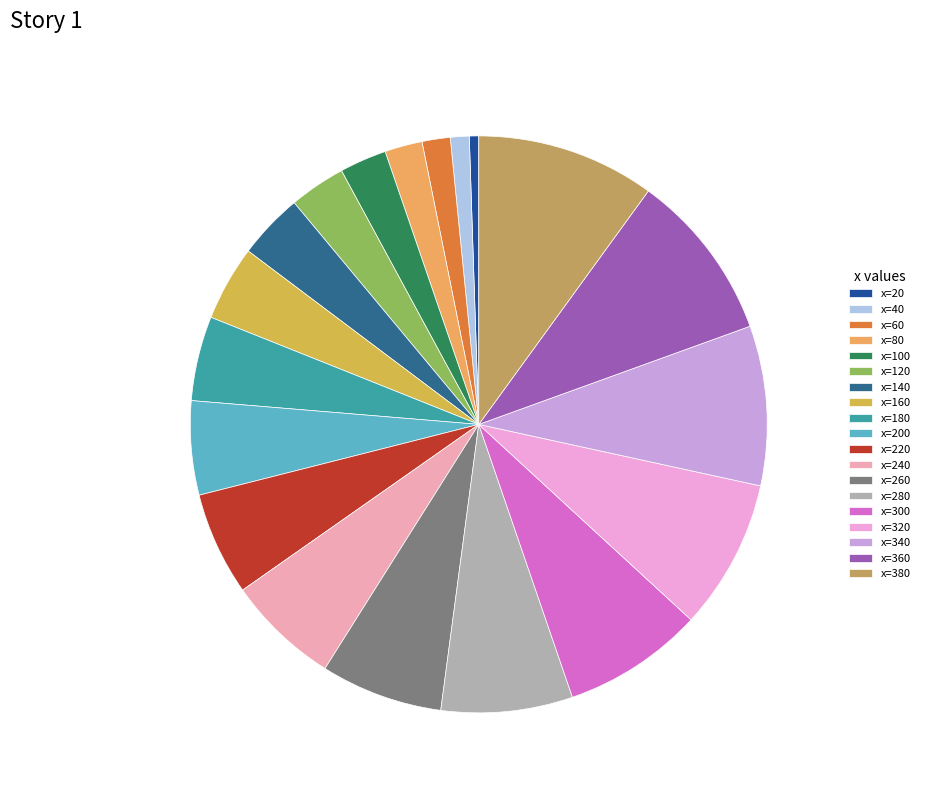

Combined, do x=120 and x=280 account for over 50%?

No